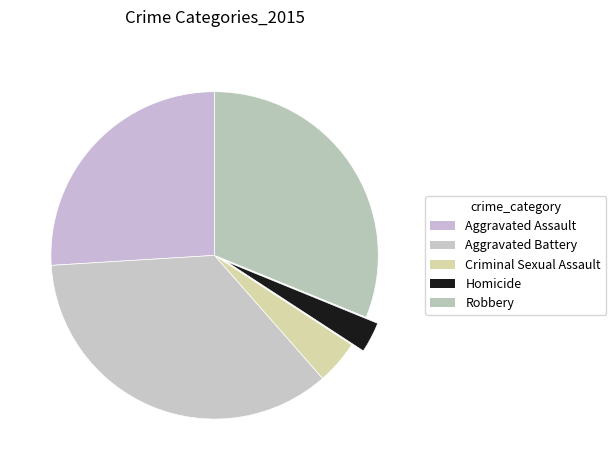

To the nearest percent, what percentage of the pie is Robbery?

31%